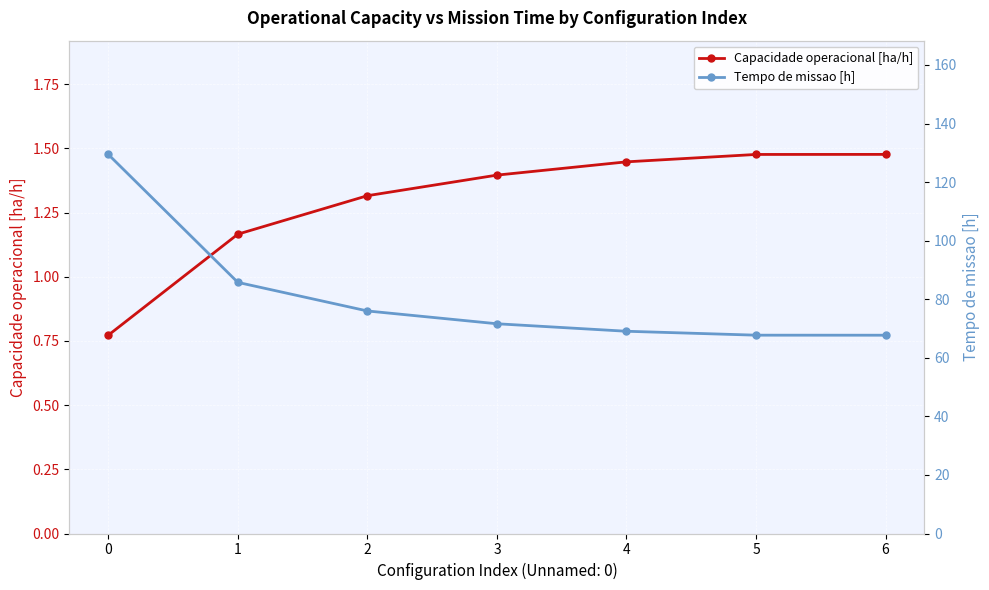

What is the minimum value shown in the chart?

0.8